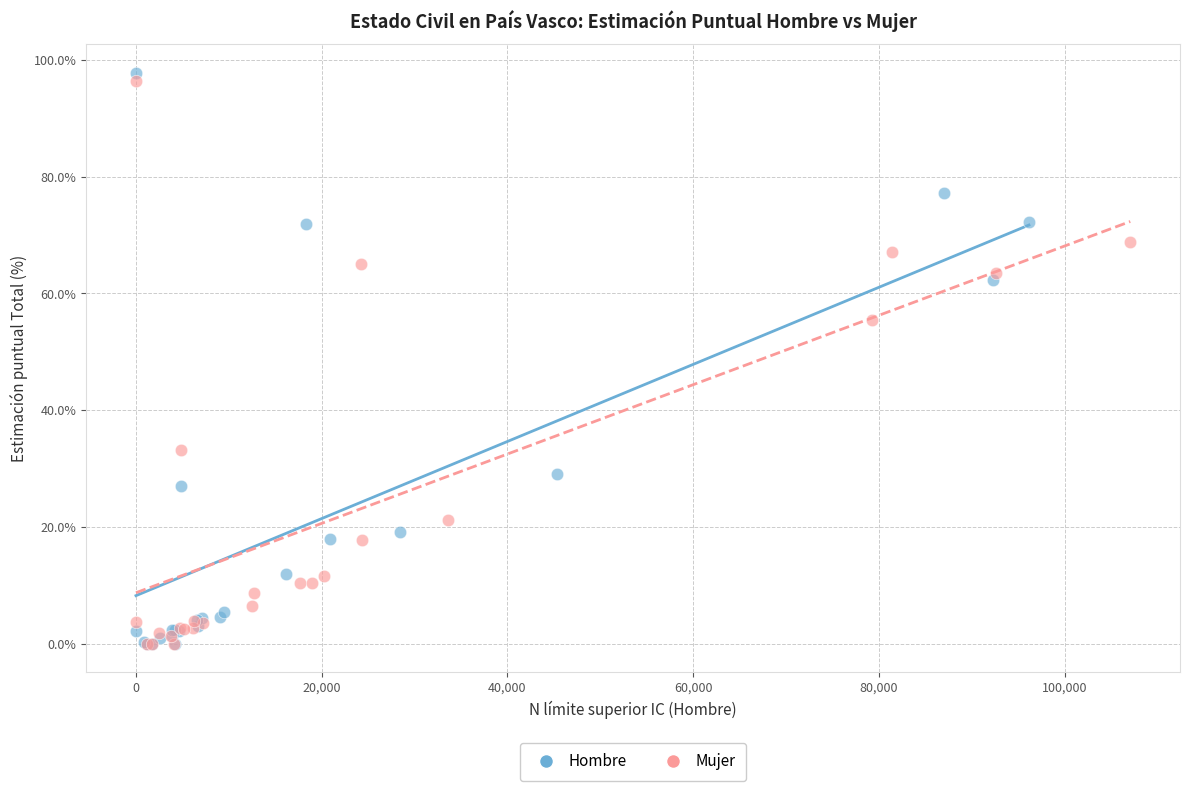

What are all the series names shown in the legend?

Hombre, Mujer